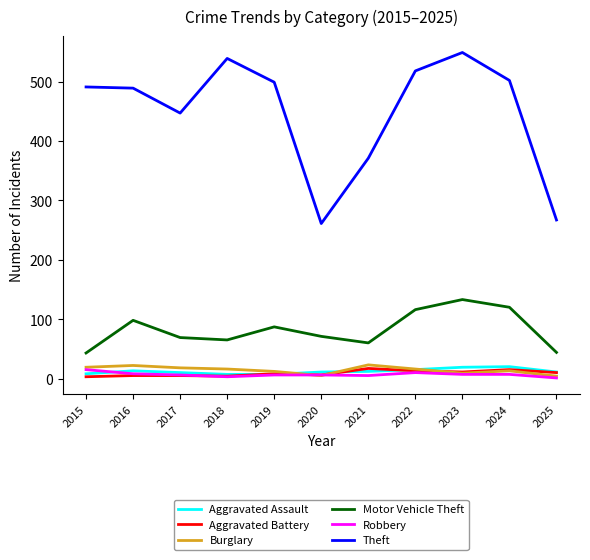

Which series has the largest range (max minus min)?

Theft